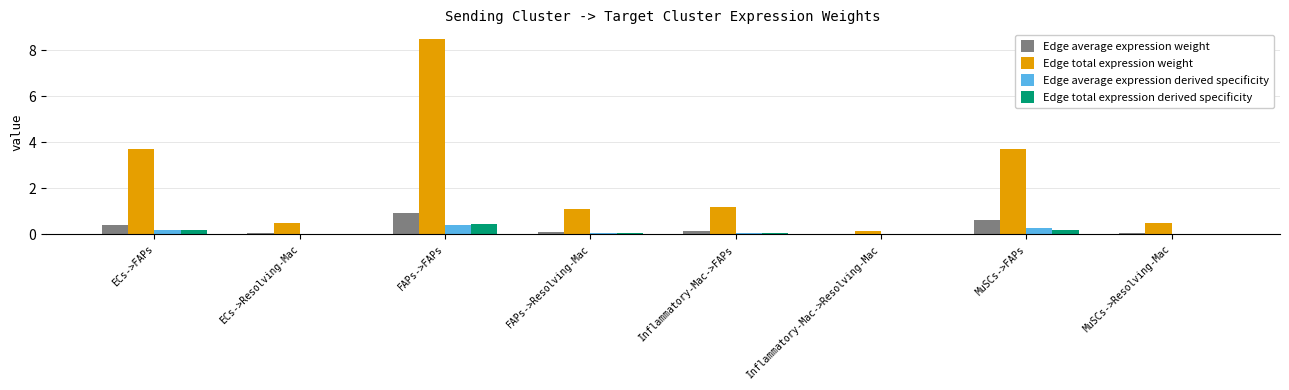

What is the sum of all Edge total expression derived specificity values?

1.0